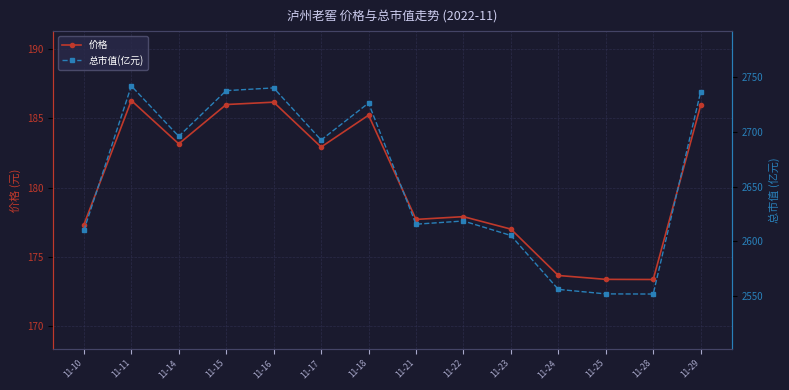

In 总市值(亿元), how many points are lower than both neighbors (excluding endpoints)?

4